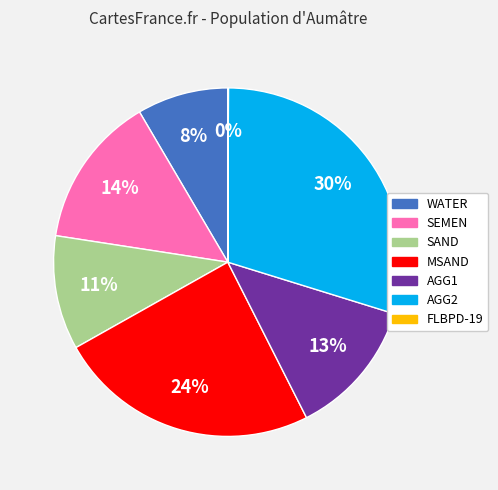

Does AGG1 represent more than half of the total?

No